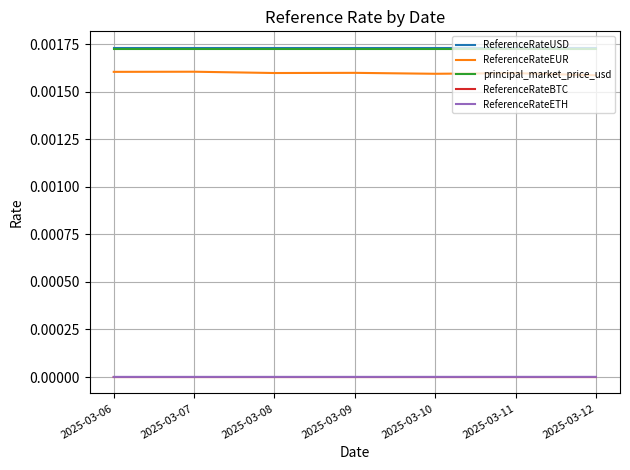

The value of principal_market_price_usd at 2025-03-08 is 0.0. True or false?

True